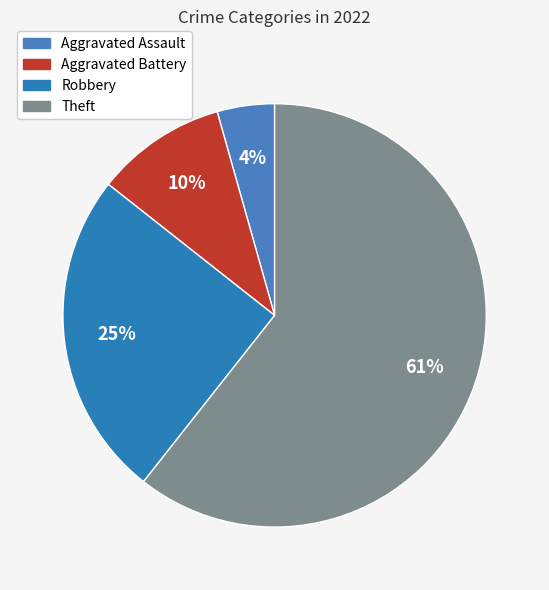

How many slices are in this pie chart?

4